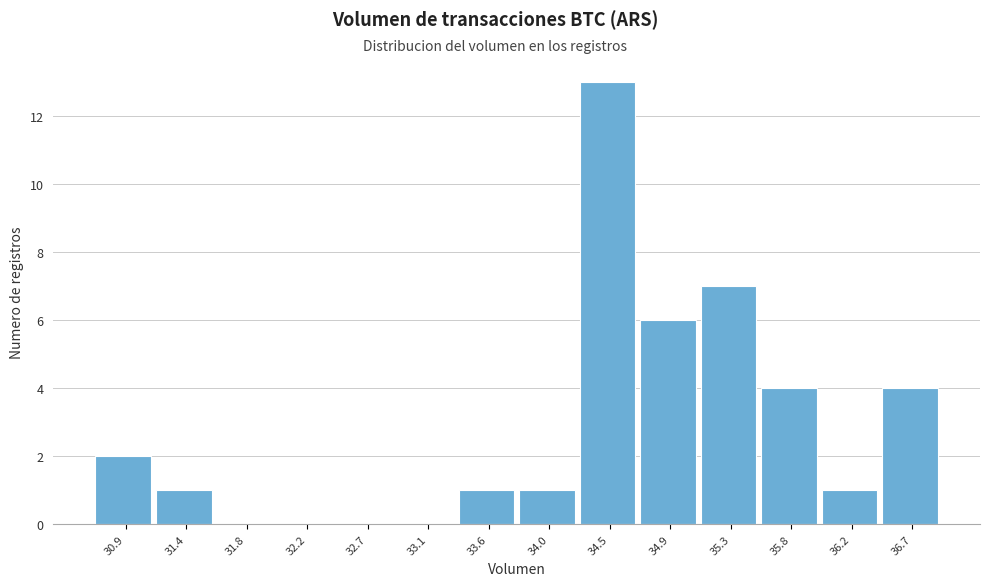

Reading left to right, list every bar in this chart as the range it spans on the x-axis followed by its height. Neither the bar edges nor the heights are printed on the chart, so give them approximately, as read against the axes.

30.70 to 31.15: 2
31.15 to 31.60: 1
31.60 to 32.00: 0
32.00 to 32.45: 0
32.45 to 32.90: 0
32.90 to 33.35: 0
33.35 to 33.80: 1
33.80 to 34.25: 1
34.25 to 34.70: 13
34.70 to 35.15: 6
35.15 to 35.55: 7
35.55 to 36.00: 4
36.00 to 36.45: 1
36.45 to 36.90: 4